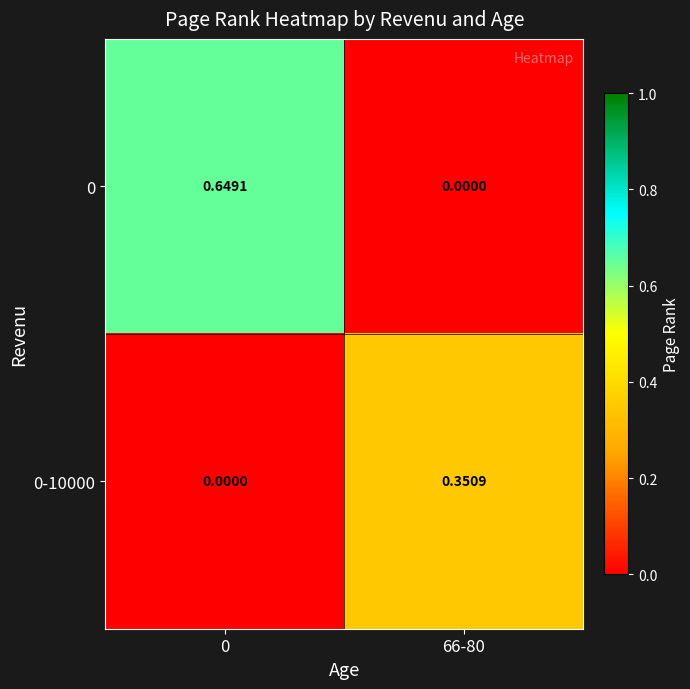

How many data points in 0-10000 are above 0?

1